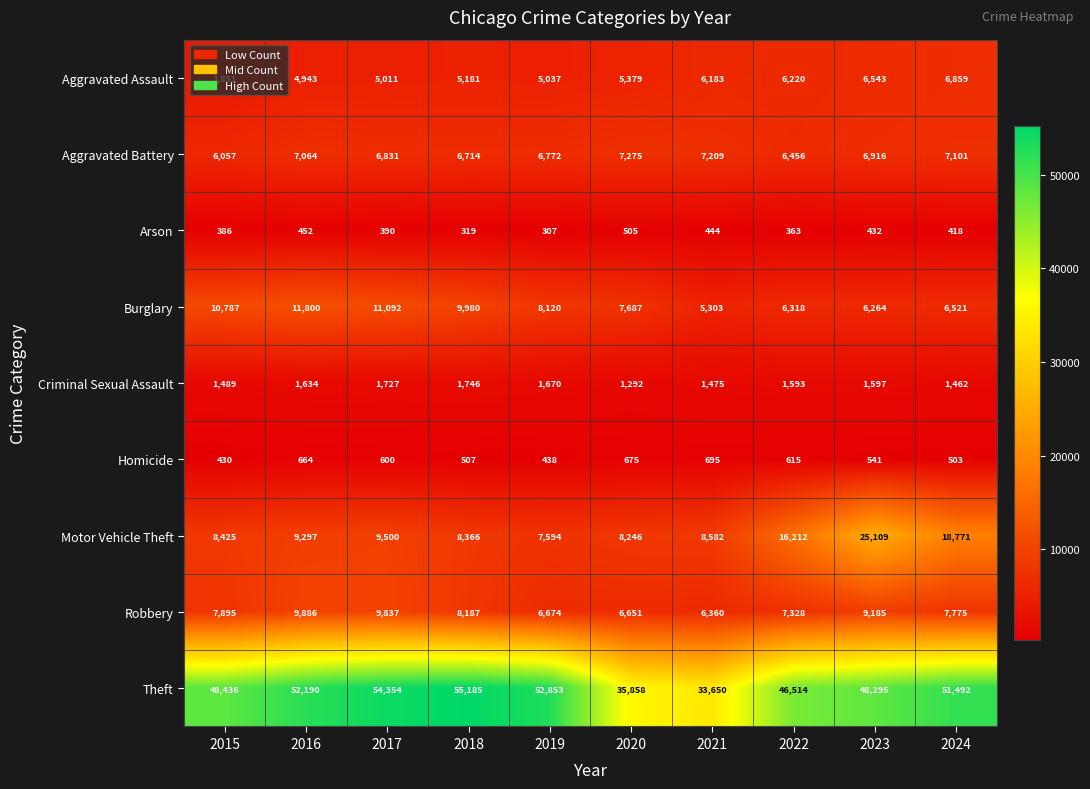

True or false: Robbery has a value of 7895 at 2015.

True